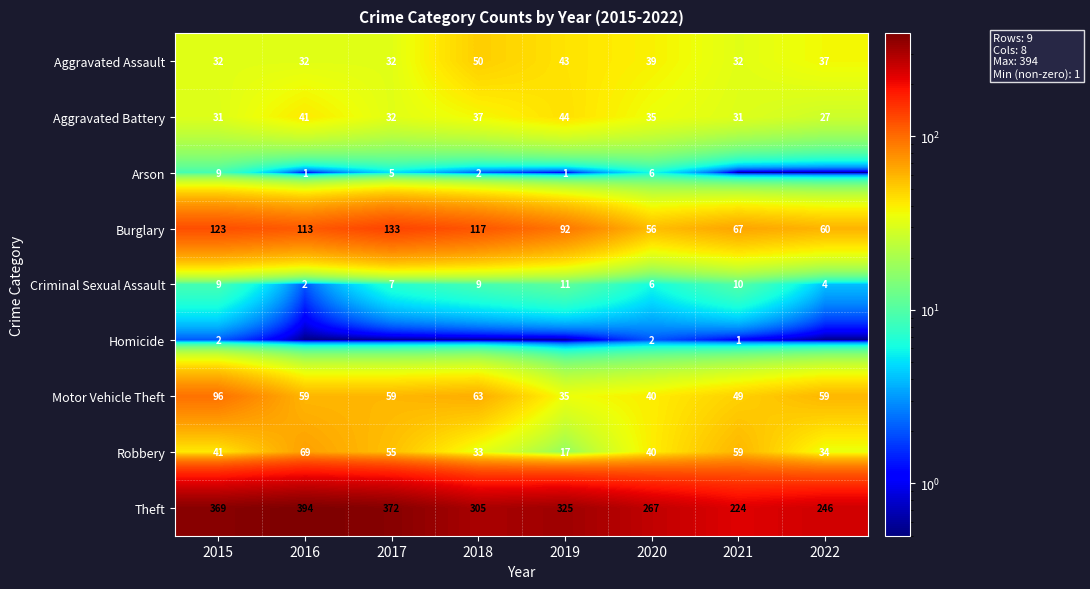

What is the difference between the Criminal Sexual Assault values at 2019 and 2018?

2.0